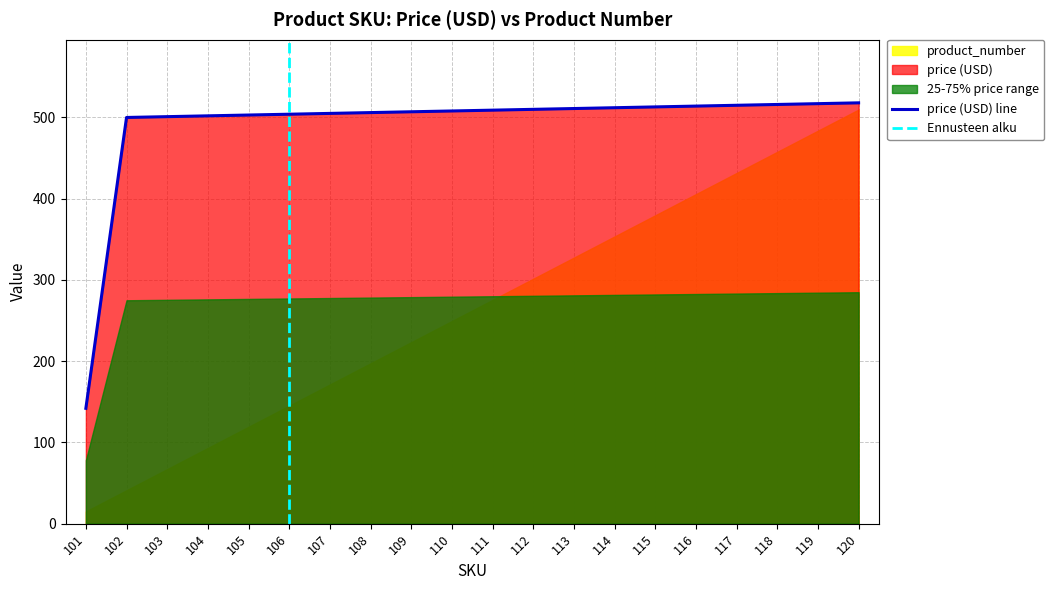

At which label is the value closest to 330?

102